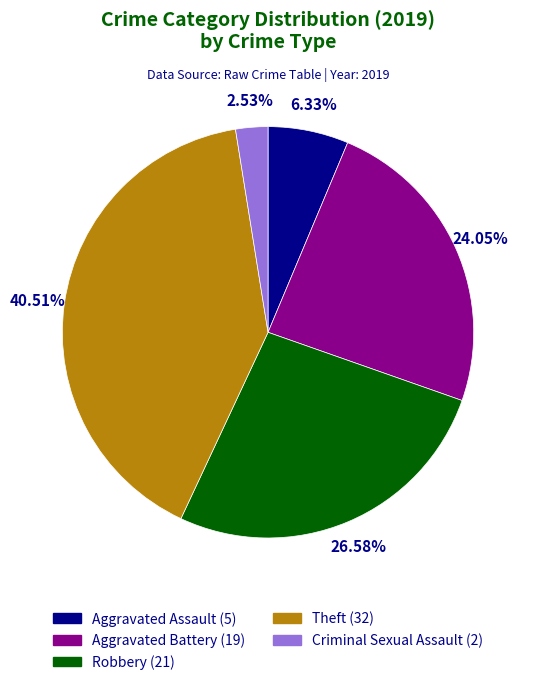

To the nearest percent, what is the difference between the largest and smallest slice percentages?

38%